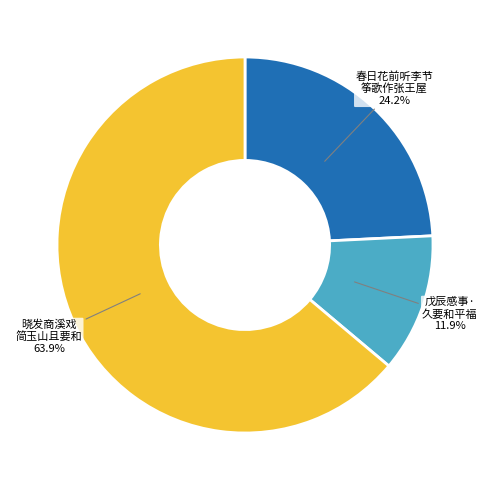

How much of the chart is everything except 戊辰感事· 久要和平福?

88.1%